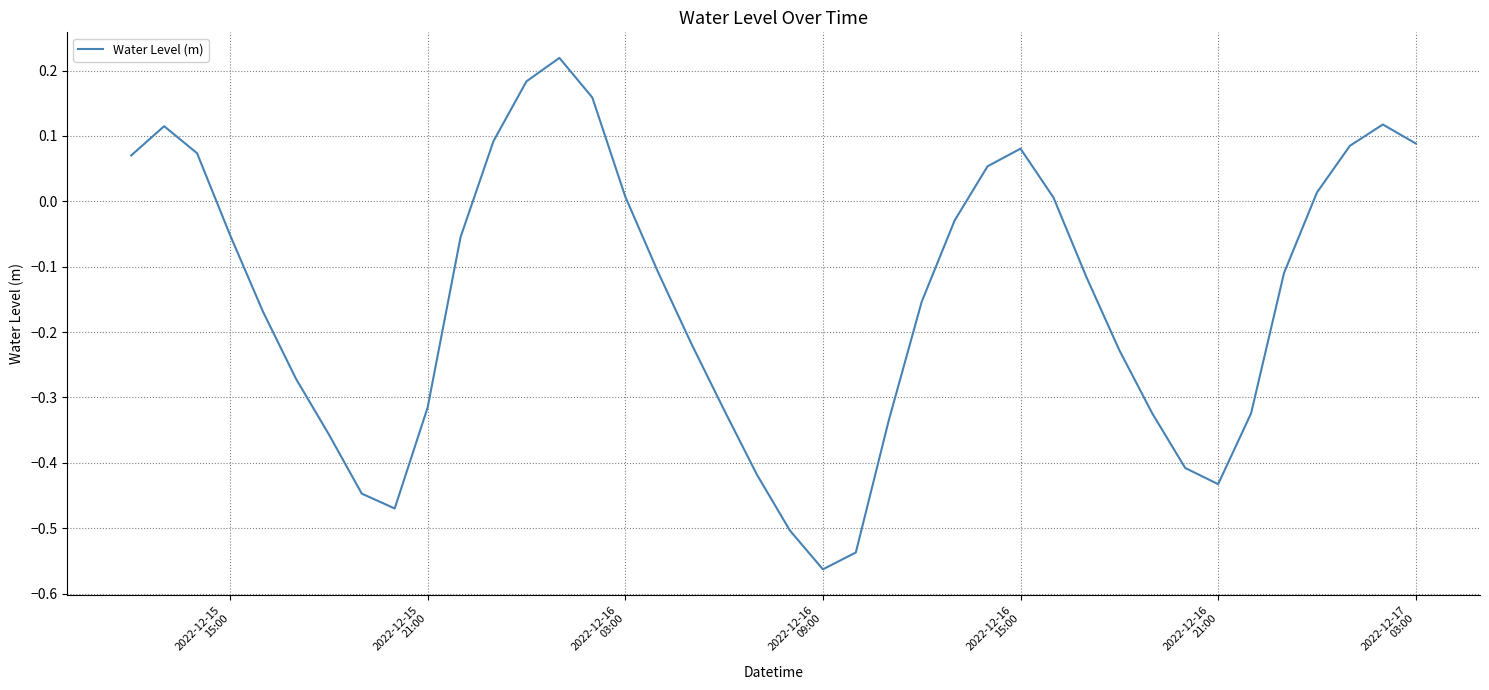

Reading left to right, list all the values displayed in this chart.

0.1	0.1	0.1	-0.1	-0.2	-0.3	-0.4	-0.4	-0.5	-0.3	-0.1	0.1	0.2	0.2	0.2	0.0	-0.1	-0.2	-0.3	-0.4	-0.5	-0.6	-0.5	-0.3	-0.2	-0.0	0.1	0.1	0.0	-0.1	-0.2	-0.3	-0.4	-0.4	-0.3	-0.1	0.0	0.1	0.1	0.1